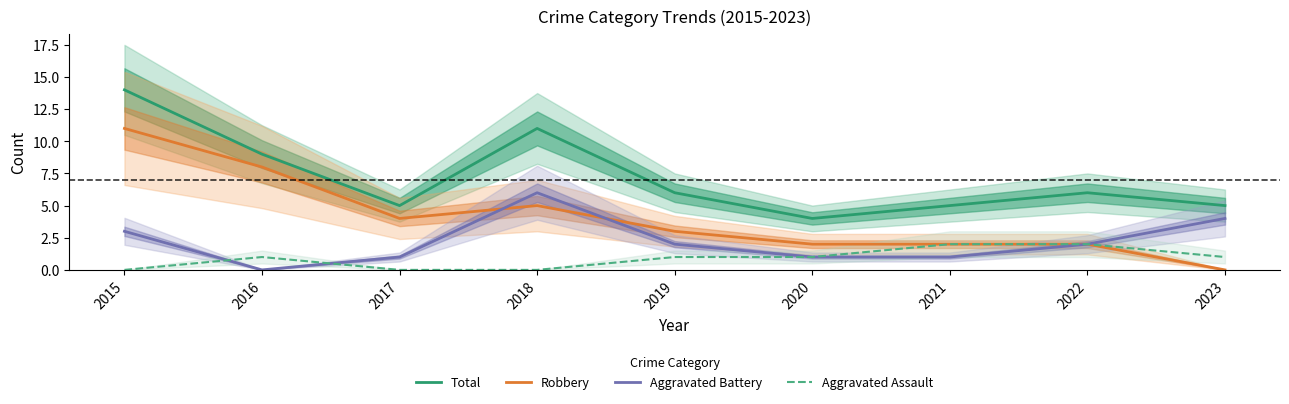

What is the greatest value displayed?

14